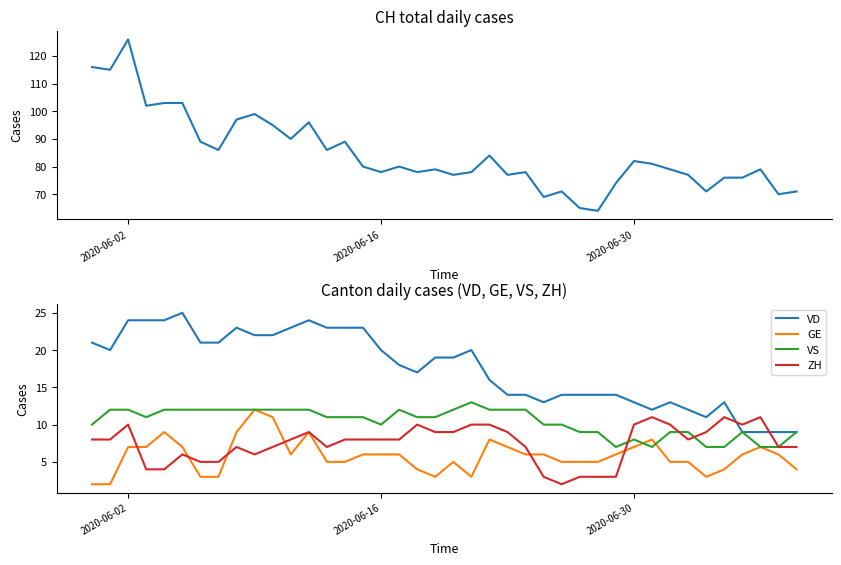

What is the maximum value for GE?

12